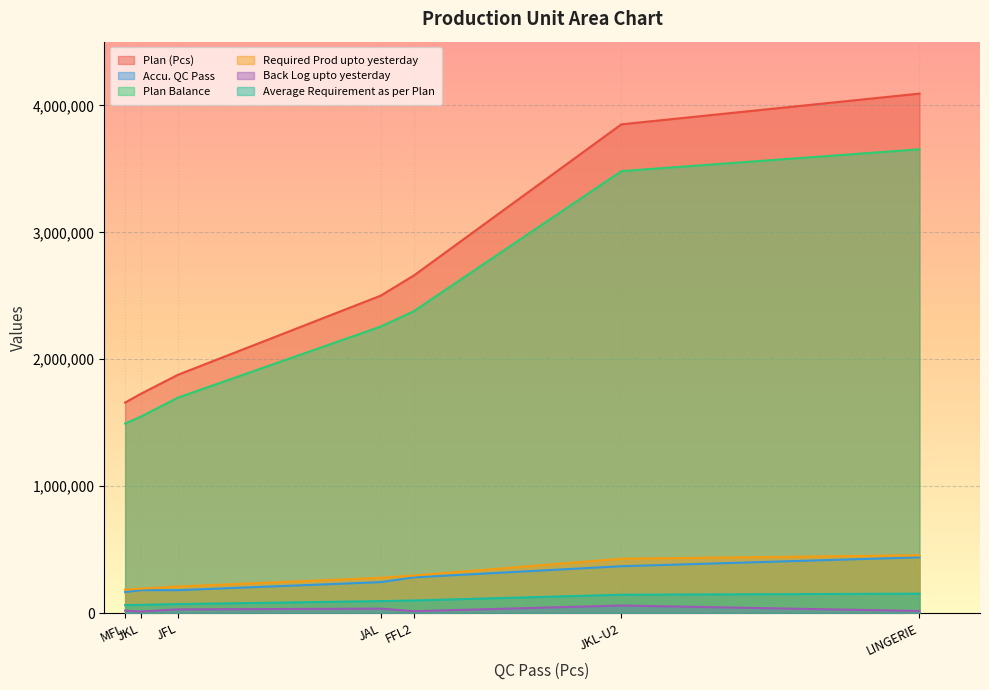

At which category does the chart reach its minimum across all series?

JKL